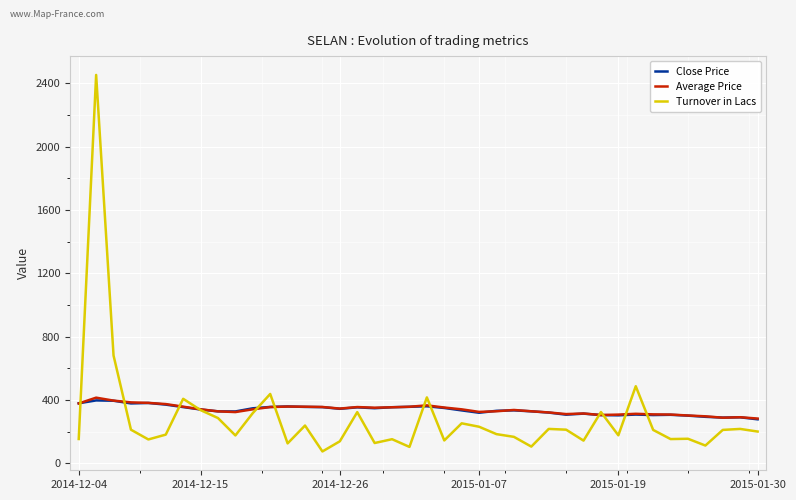

Which series has the largest range (max minus min)?

Turnover in Lacs